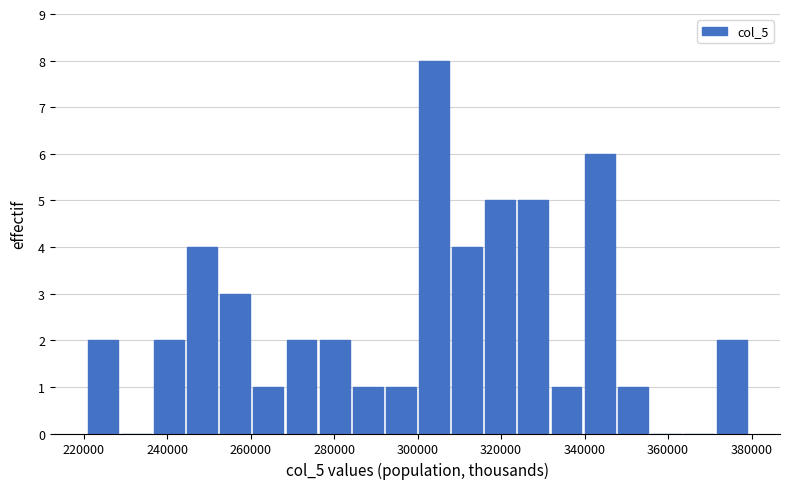

Read against the x-axis, roughly where is the centre of the tallest bar?

304000